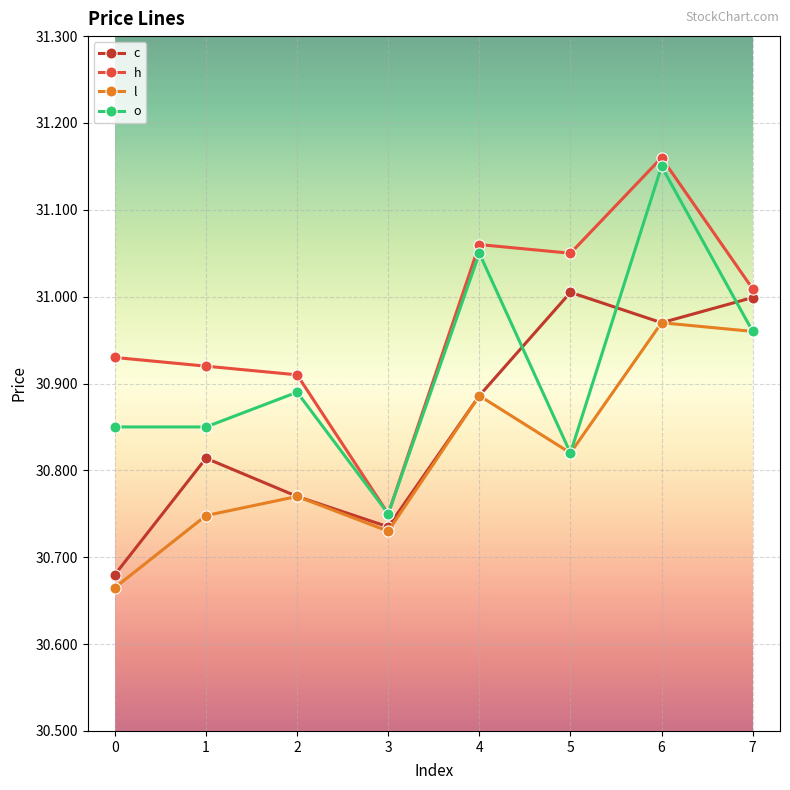

True or false: l has more than 2 interior local peaks.

True